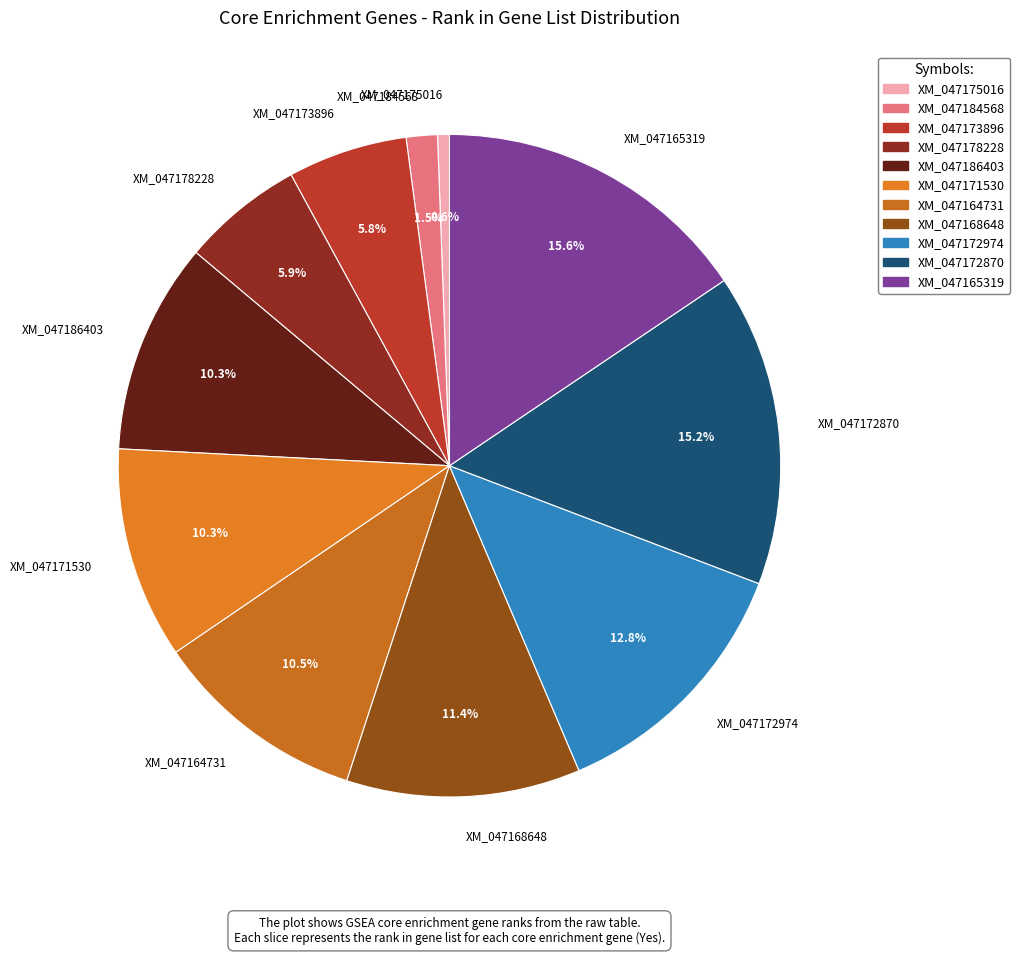

Does XM_047168648 represent more than half of the total?

No